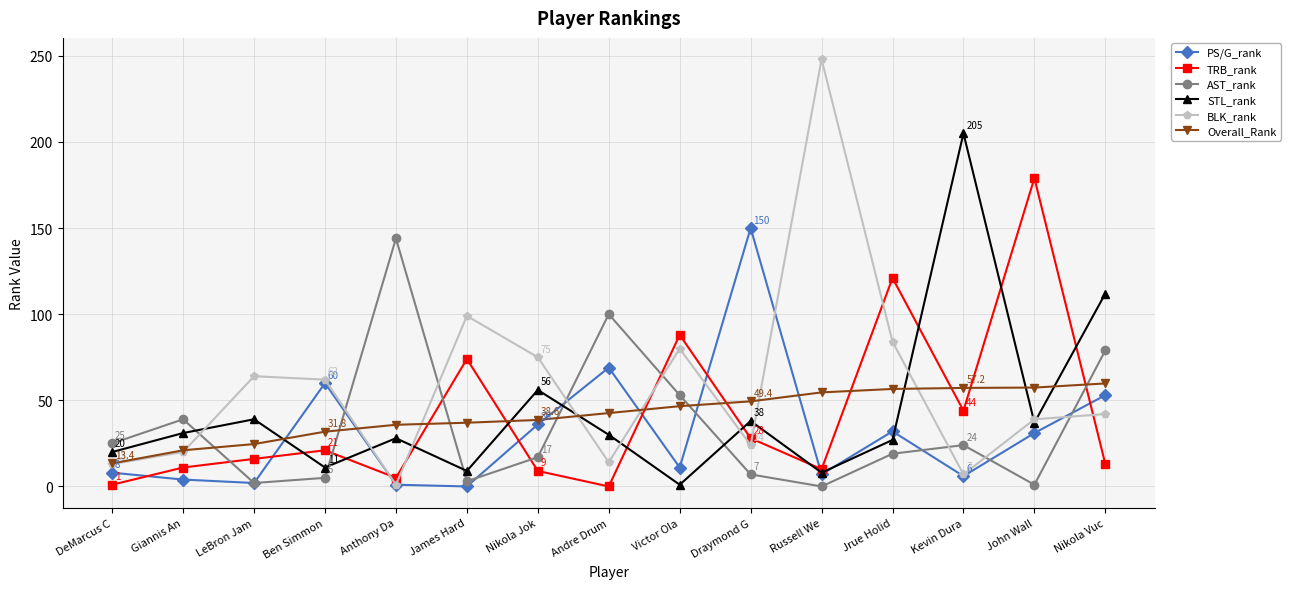

Rank the series at Andre Drum from lowest to highest value.

TRB_rank, BLK_rank, STL_rank, Overall_Rank, PS/G_rank, AST_rank